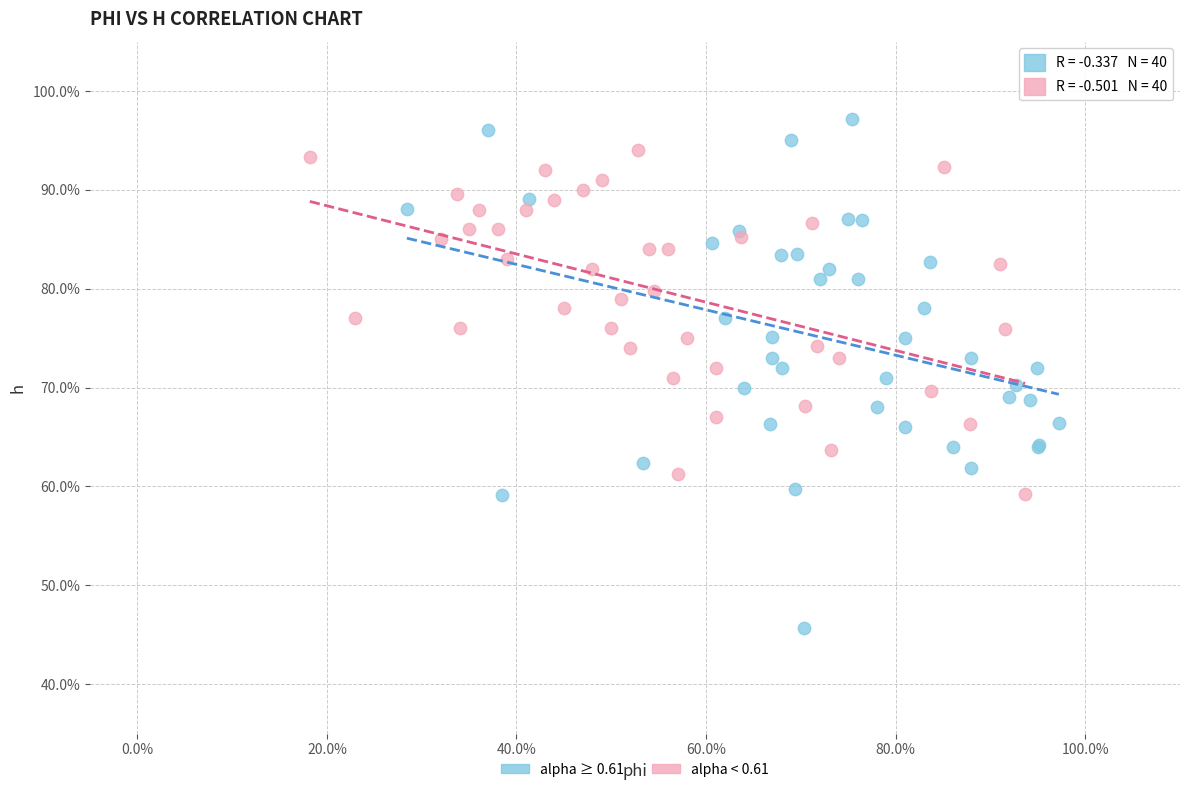

What are all the series names shown in the legend?

alpha ≥ 0.61, alpha < 0.61